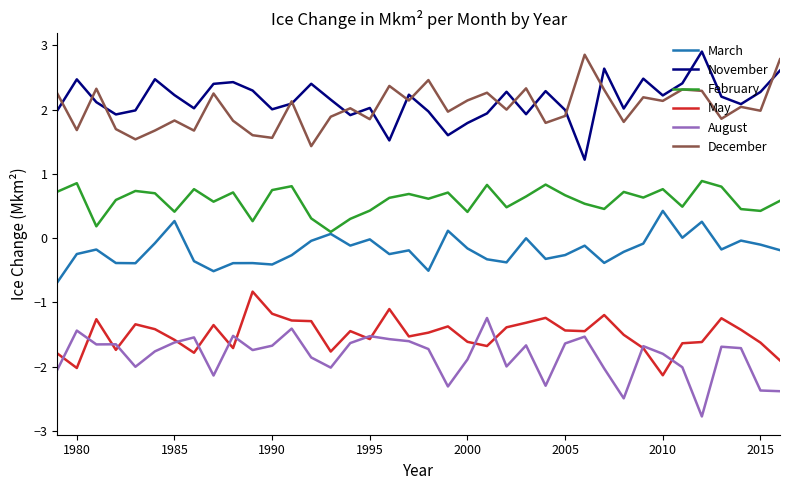

True or false: December and March intersect in this chart.

False